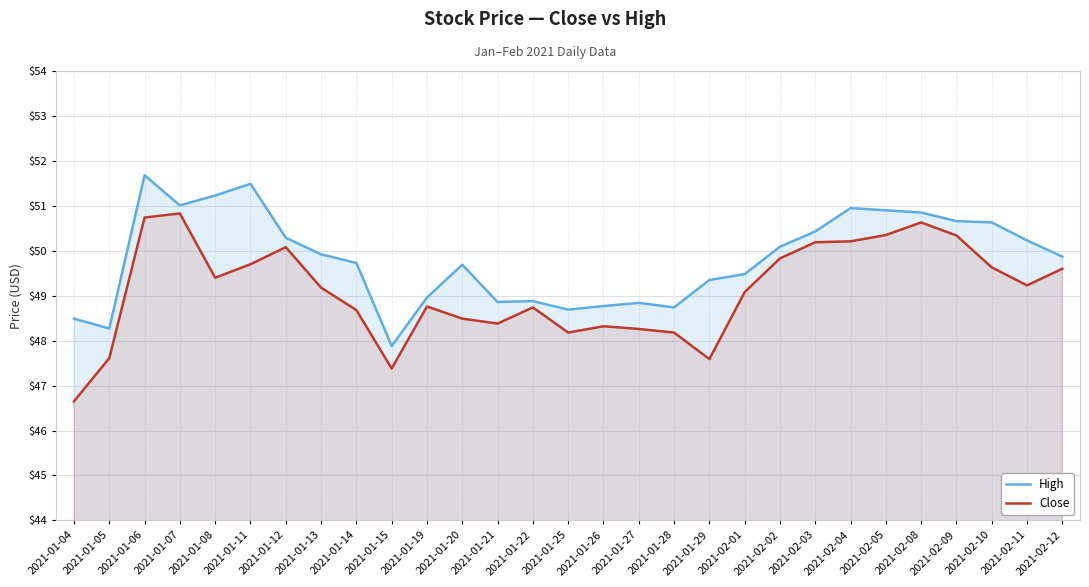

What is the value of the High point at the 4th from the left?

51.0